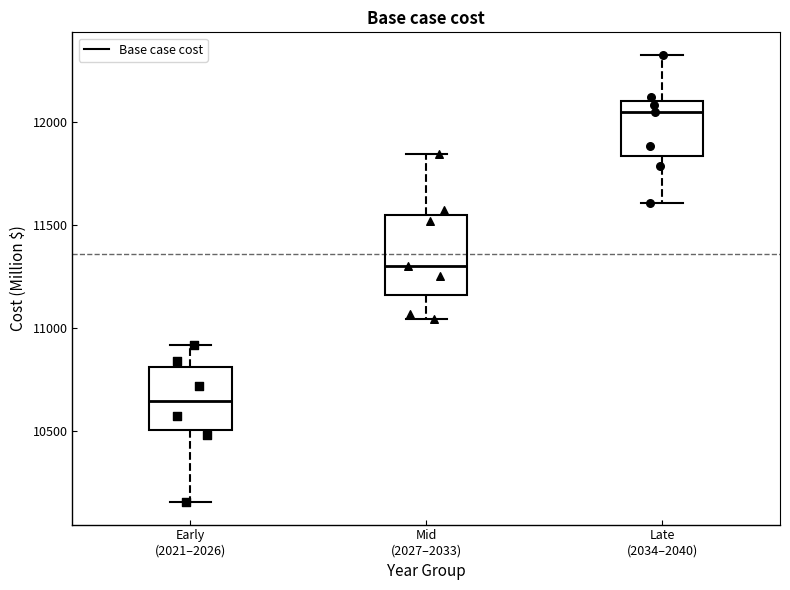

Which box's median line is the highest?

Late (2034–2040)